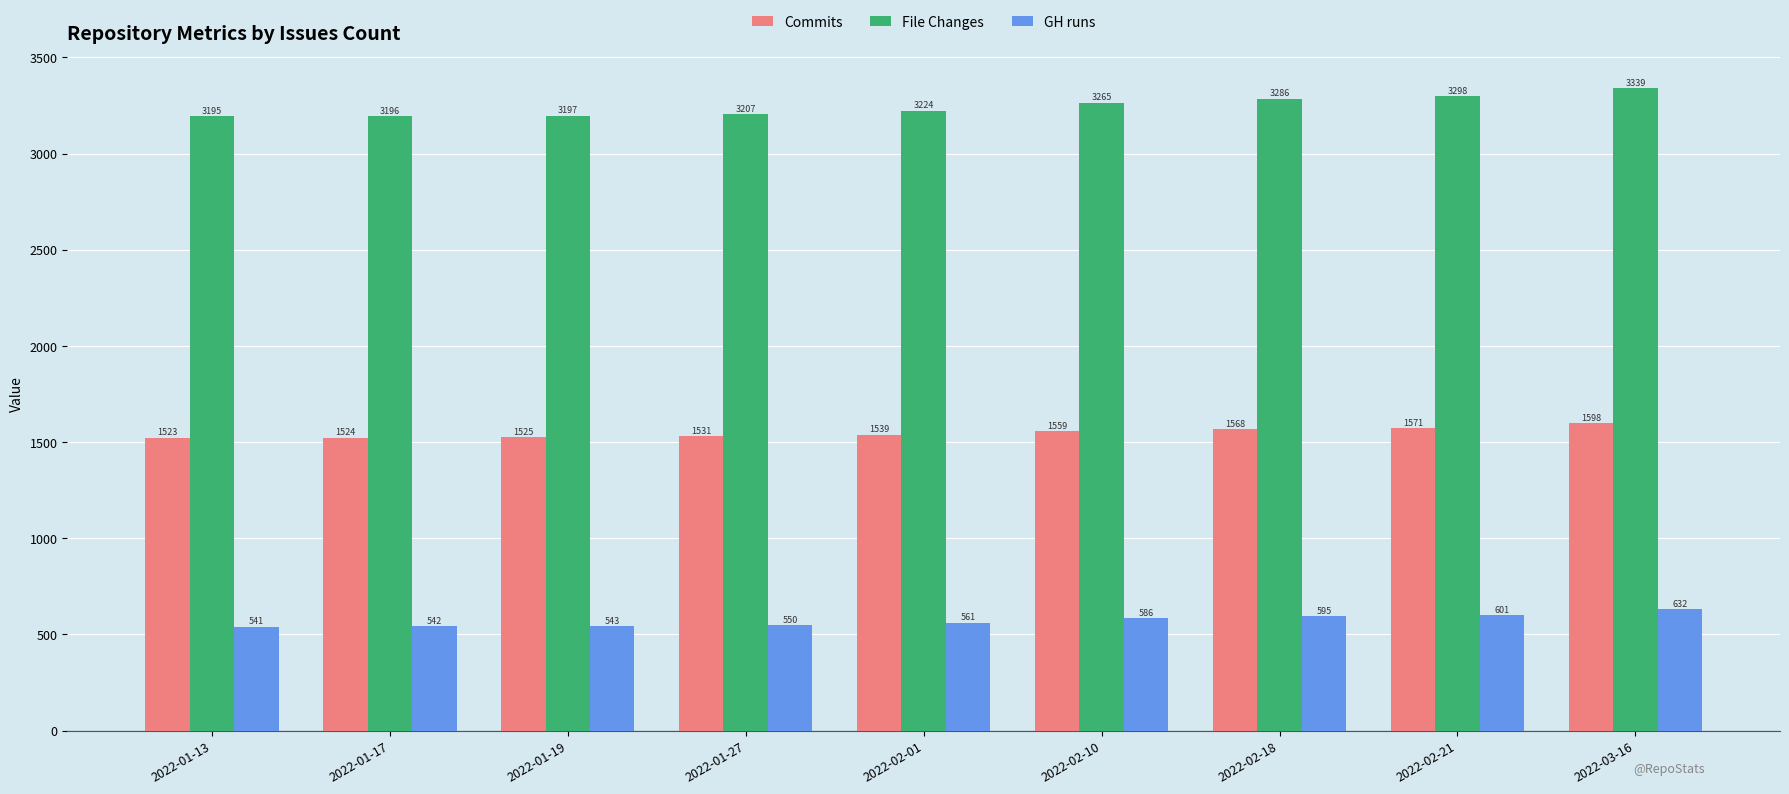

Reading left to right, list all the values displayed in this chart.

Commits: 1523	1524	1525	1531	1539	1559	1568	1571	1598
File Changes: 3195	3196	3197	3207	3224	3265	3286	3298	3339
GH runs: 541	542	543	550	561	586	595	601	632